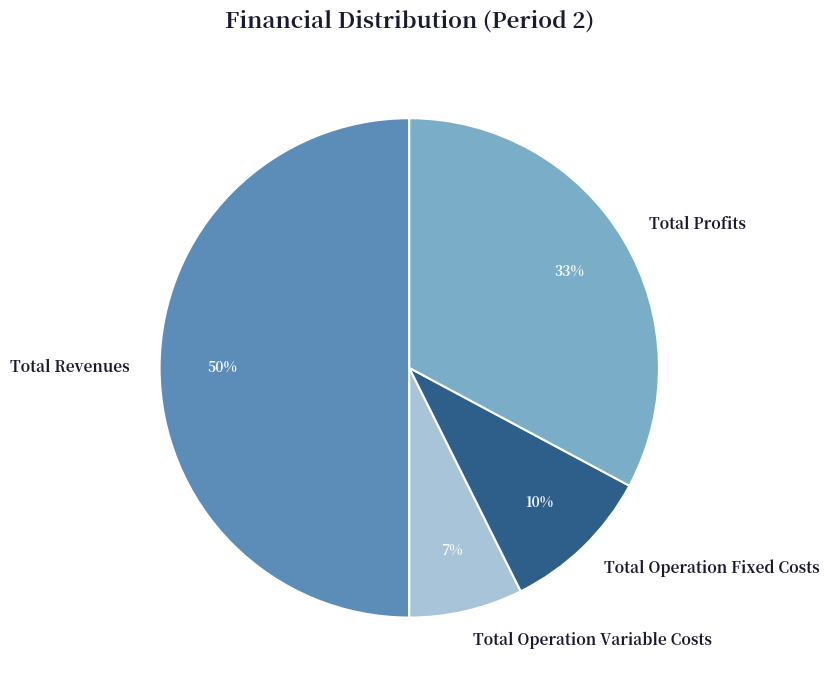

Count the number of slices in the pie.

4